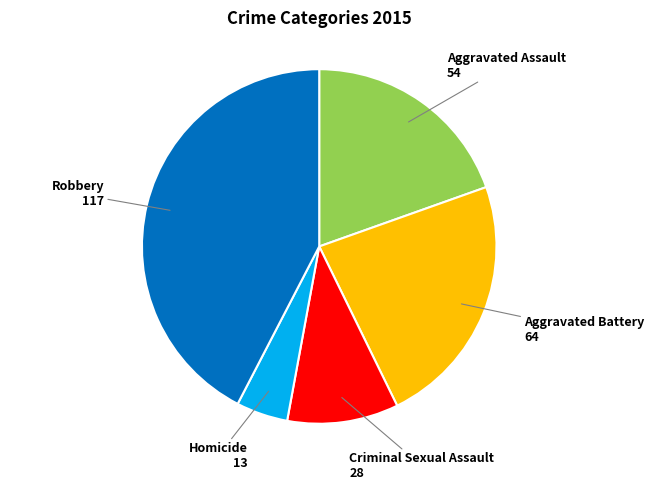

Does any single category account for the majority?

No